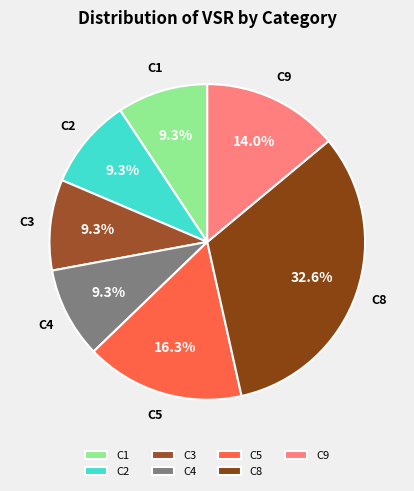

How many segments does this pie chart have?

7